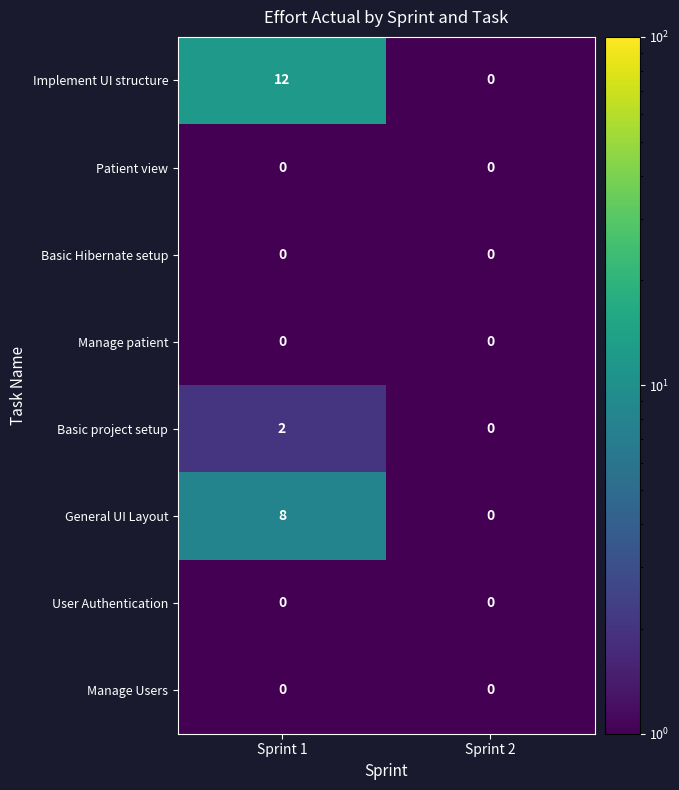

At which category does the chart reach its peak across all series?

Sprint 1